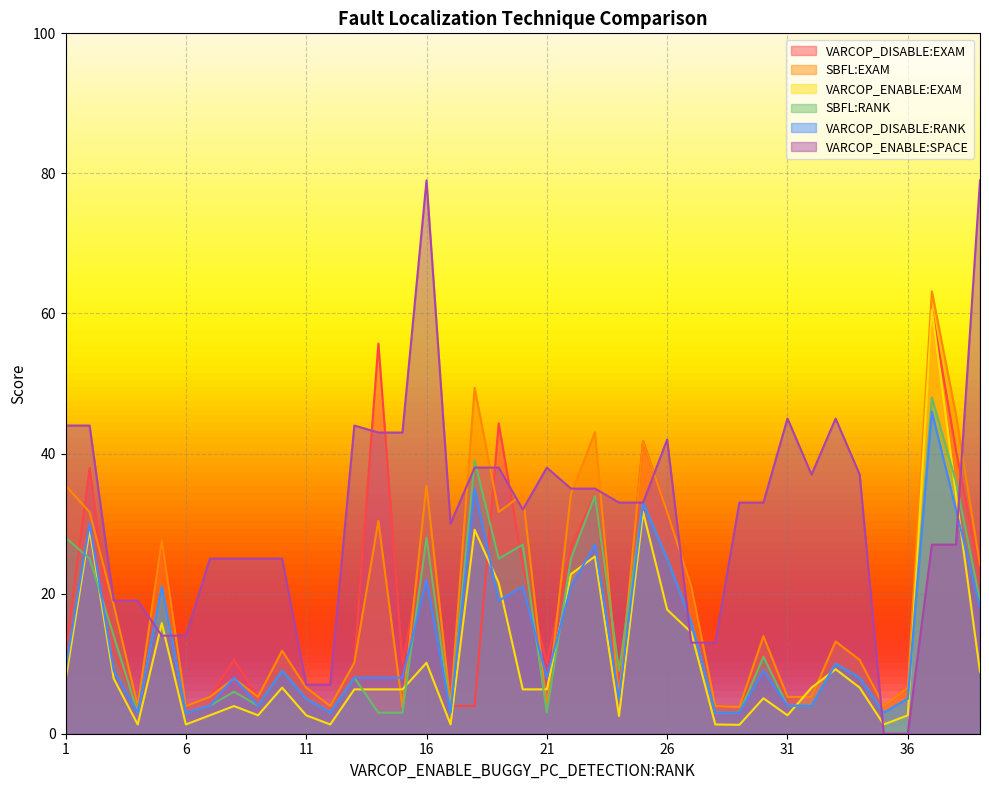

Which series has the largest range (max minus min)?

VARCOP_ENABLE:SPACE